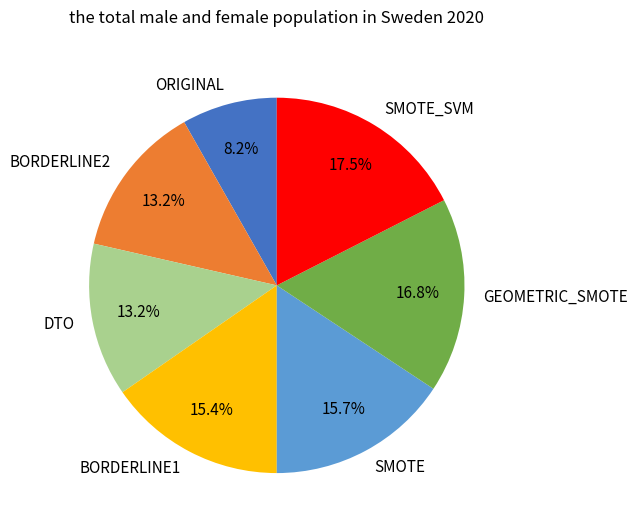

To the nearest percent, what is the combined percentage of SMOTE_SVM and SMOTE?

33%